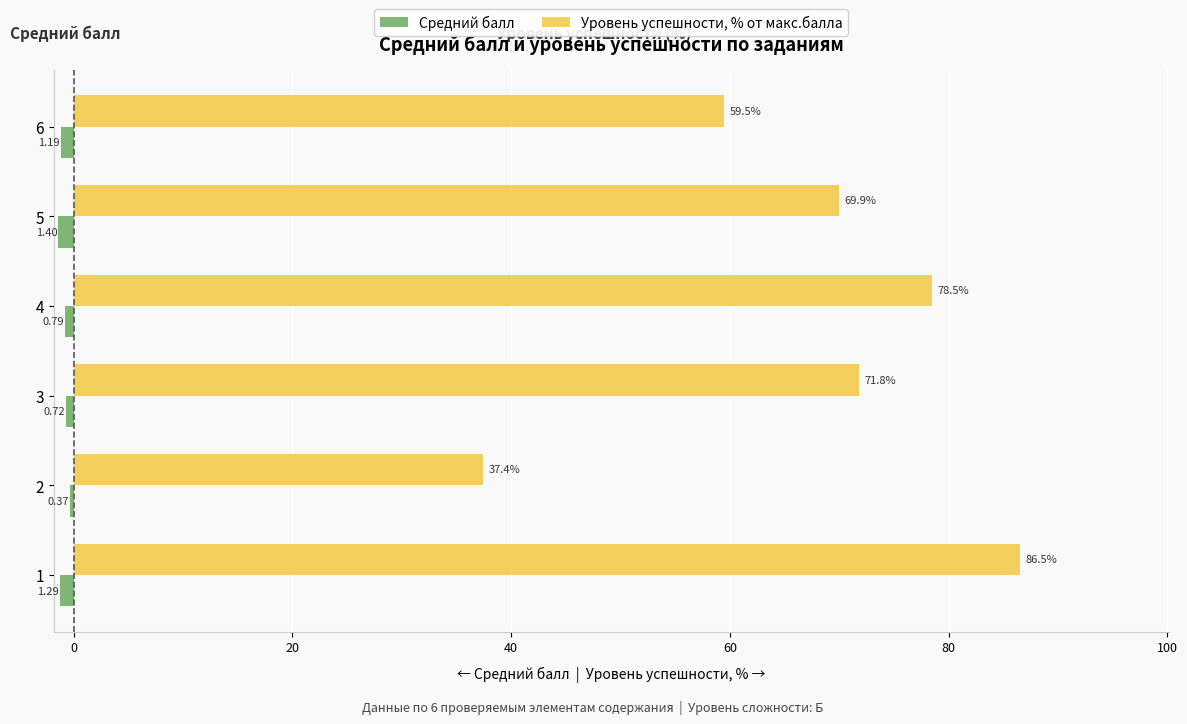

What is the total value across all series at 3?

71.1